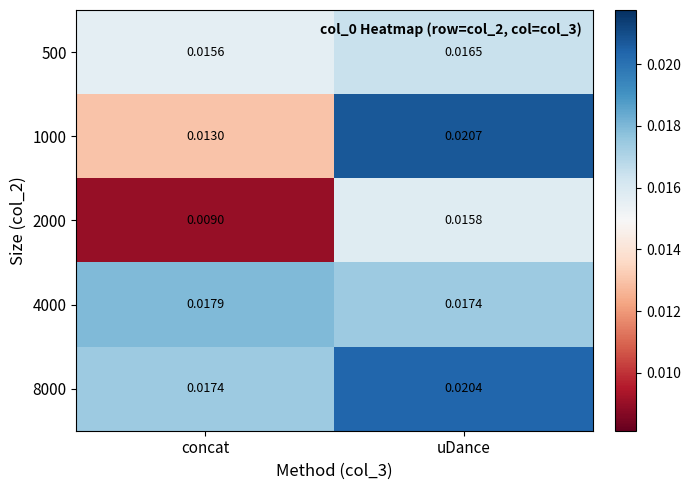

Between concat and uDance, which series saw the biggest shift?

1000